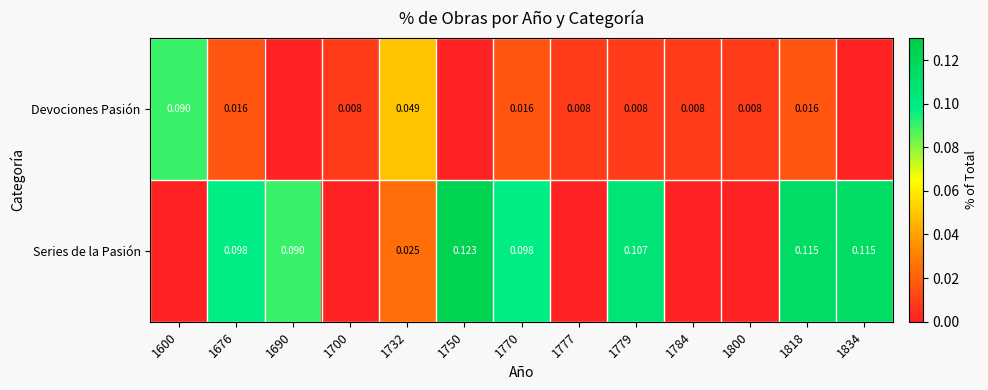

Is the value of Devociones Pasión at 1779 greater than the value of Series de la Pasión at 1818?

No